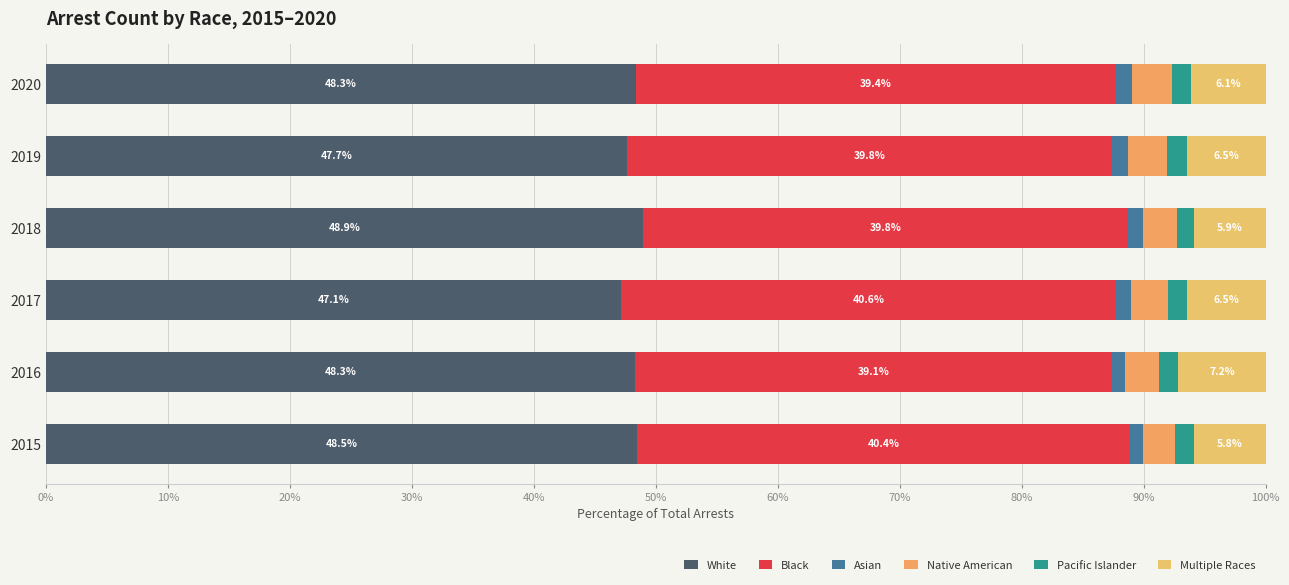

What are all the series names shown in the legend?

White, Black, Asian, Native American, Pacific Islander, Multiple Races